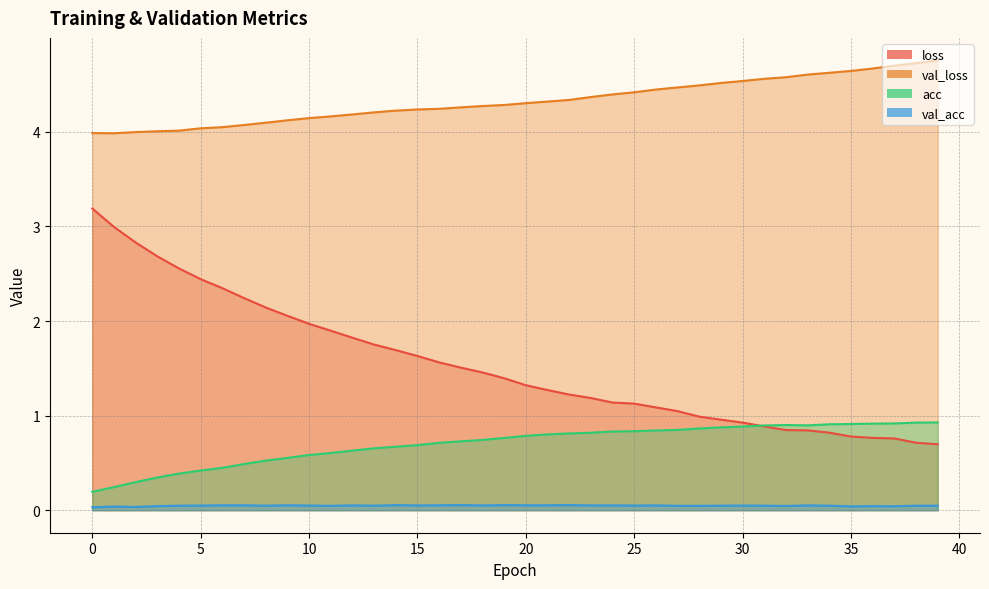

Which series has the largest range (max minus min)?

loss